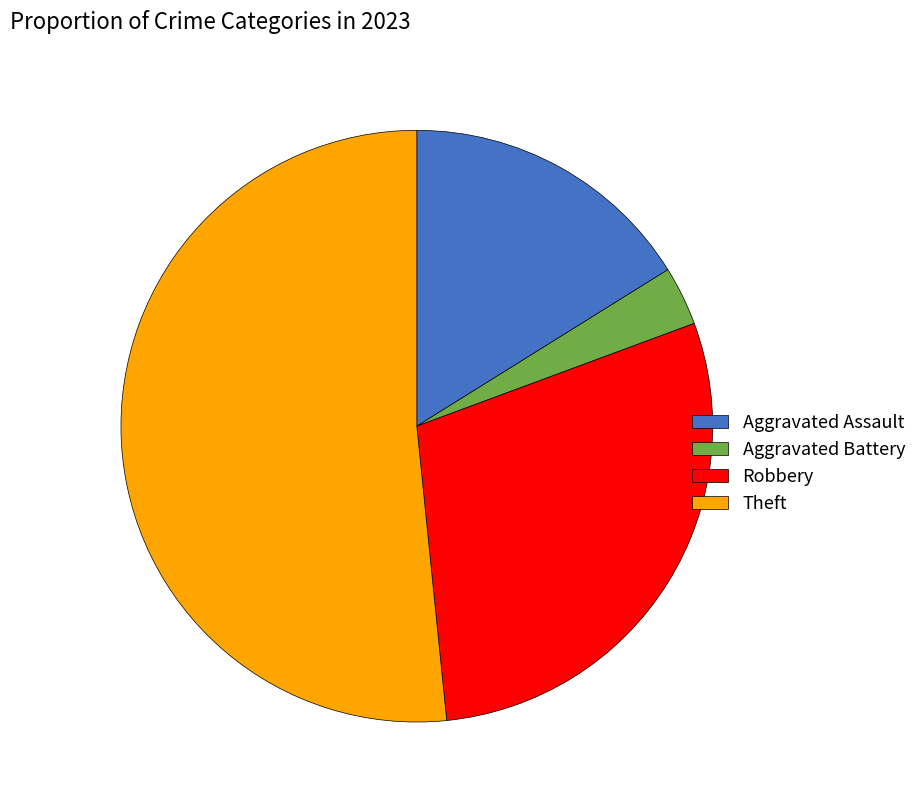

How many slices are in this pie chart?

4